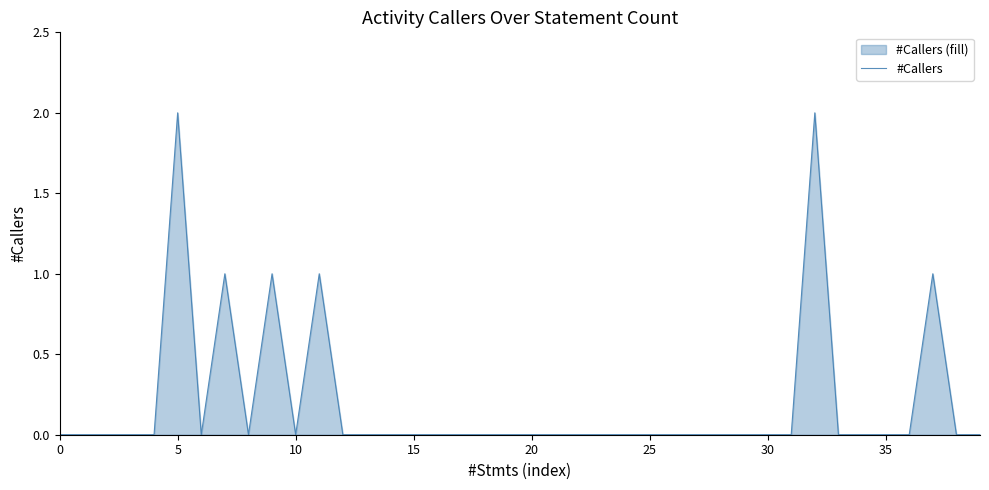

What is the sum of all values?

8